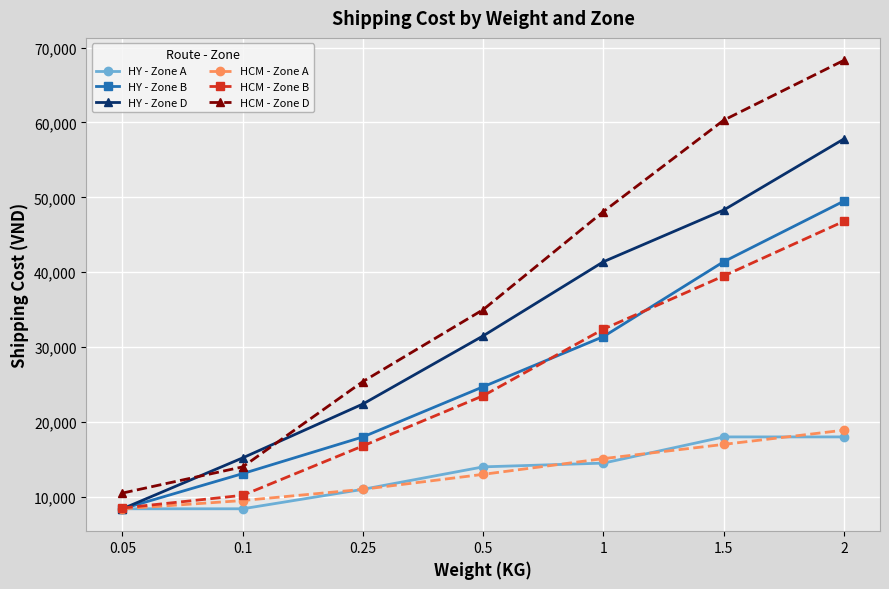

True or false: HCM - Zone B and HCM - Zone D intersect in this chart.

False